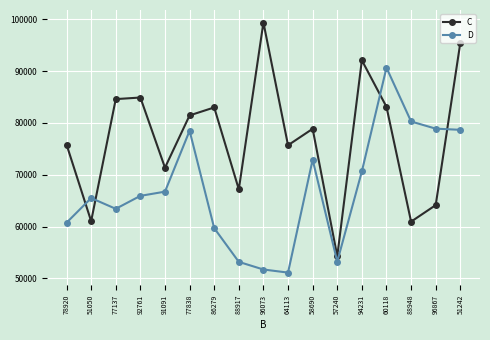

What is the maximum value shown in the chart?

99374